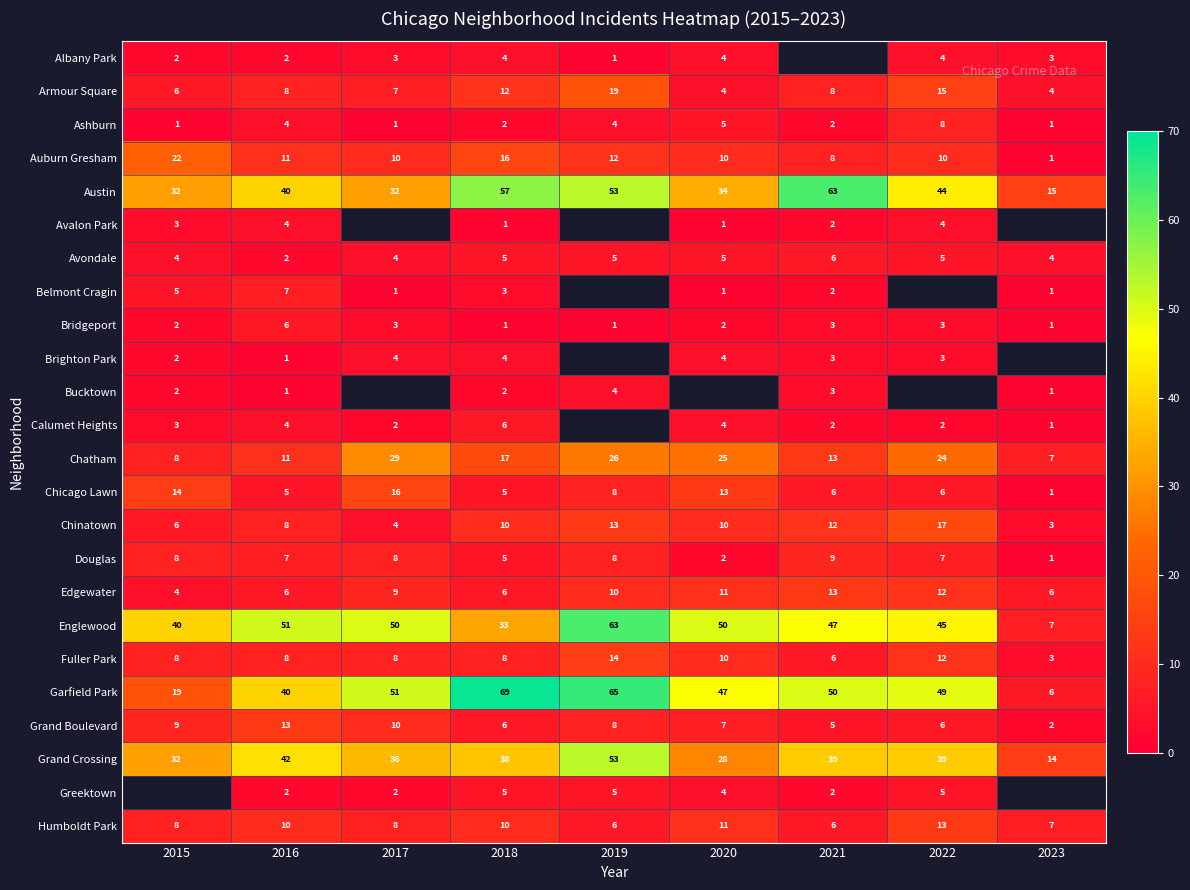

What is the spread (max minus min) of values at 2019?

64.0